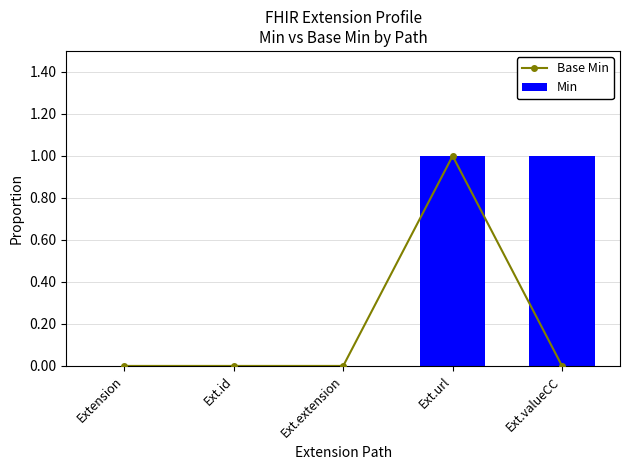

Reading left to right, what are all the values shown in this chart?

Base Min: Extension=0	Ext.id=0	Ext.extension=0	Ext.url=1	Ext.valueCC=0
Min: Extension=0	Ext.id=0	Ext.extension=0	Ext.url=1	Ext.valueCC=1